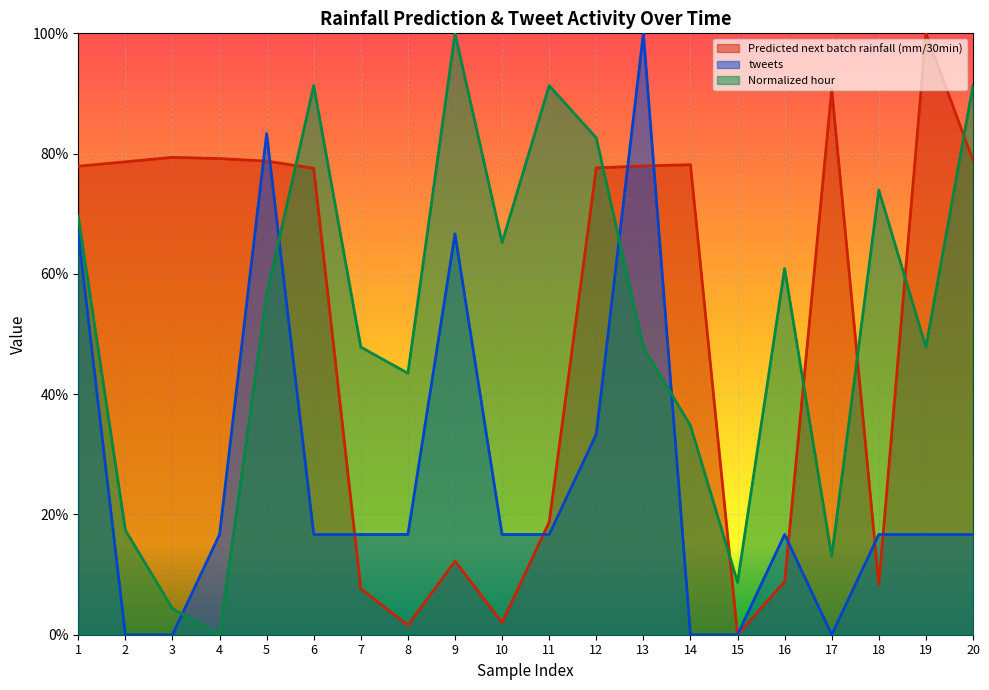

What is the sum of the Normalized hour values at 4 and 6?

0.9